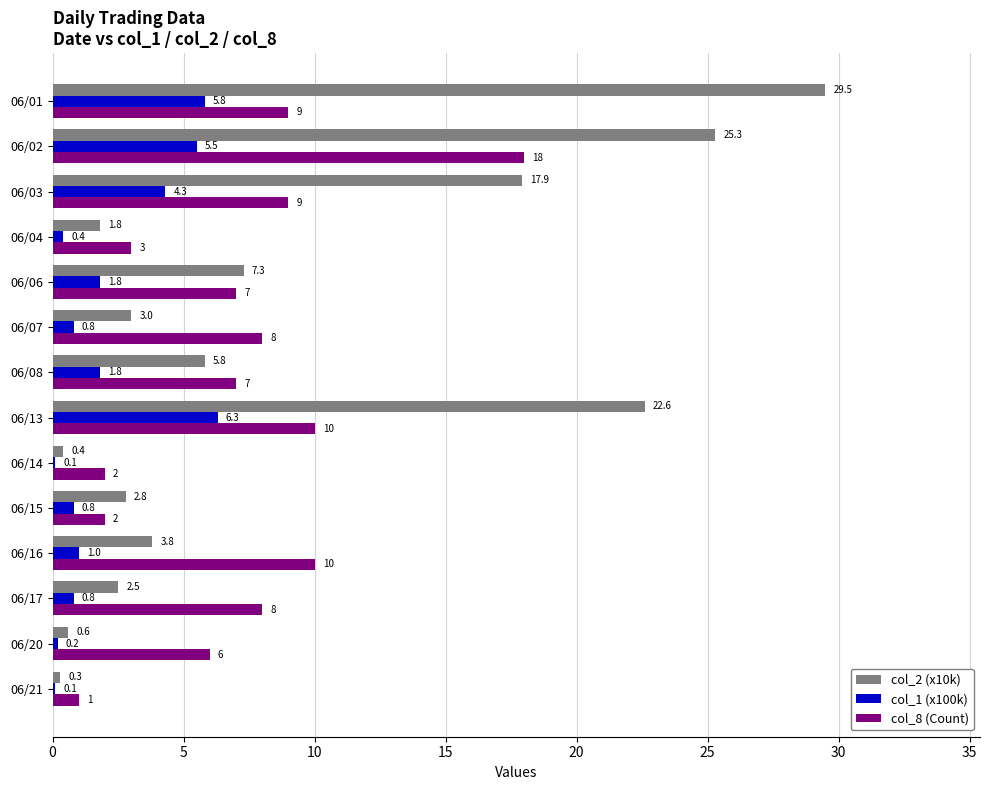

Which series has the largest total across all categories?

col_2 (x10k)